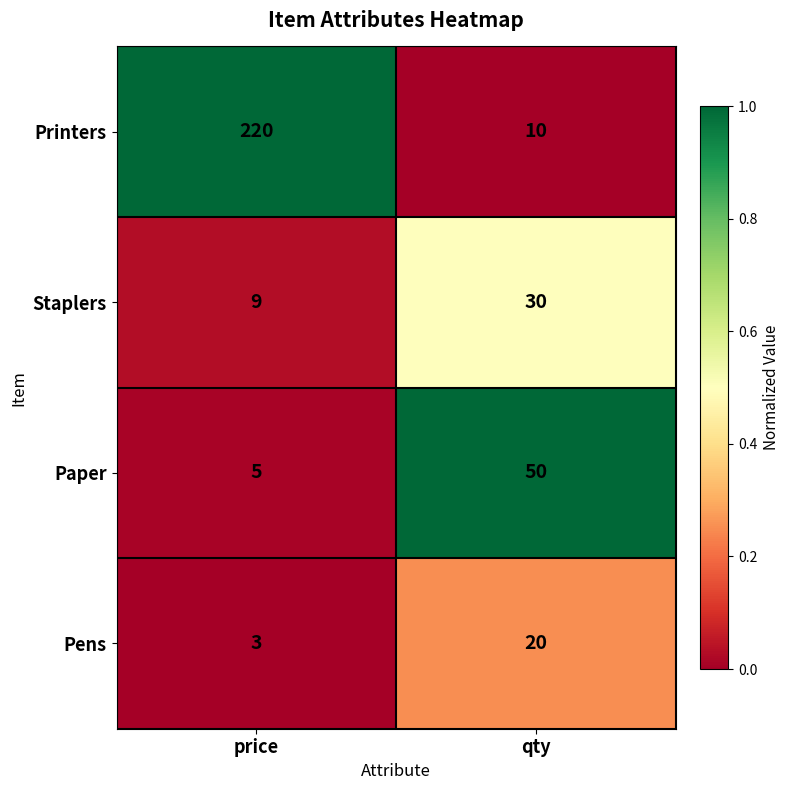

What is the greatest value displayed?

220